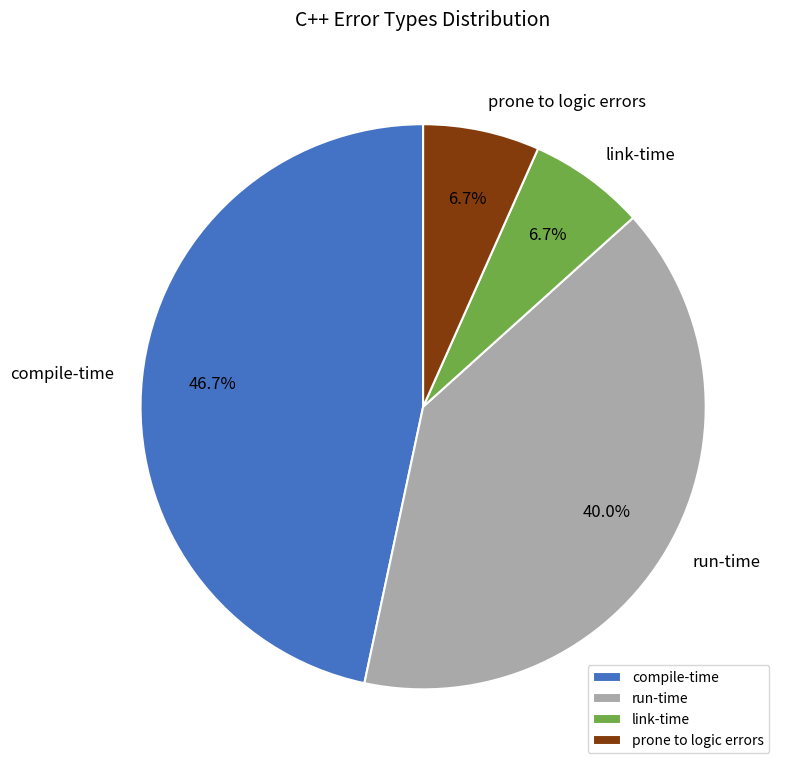

Which has a higher value, compile-time or run-time?

compile-time